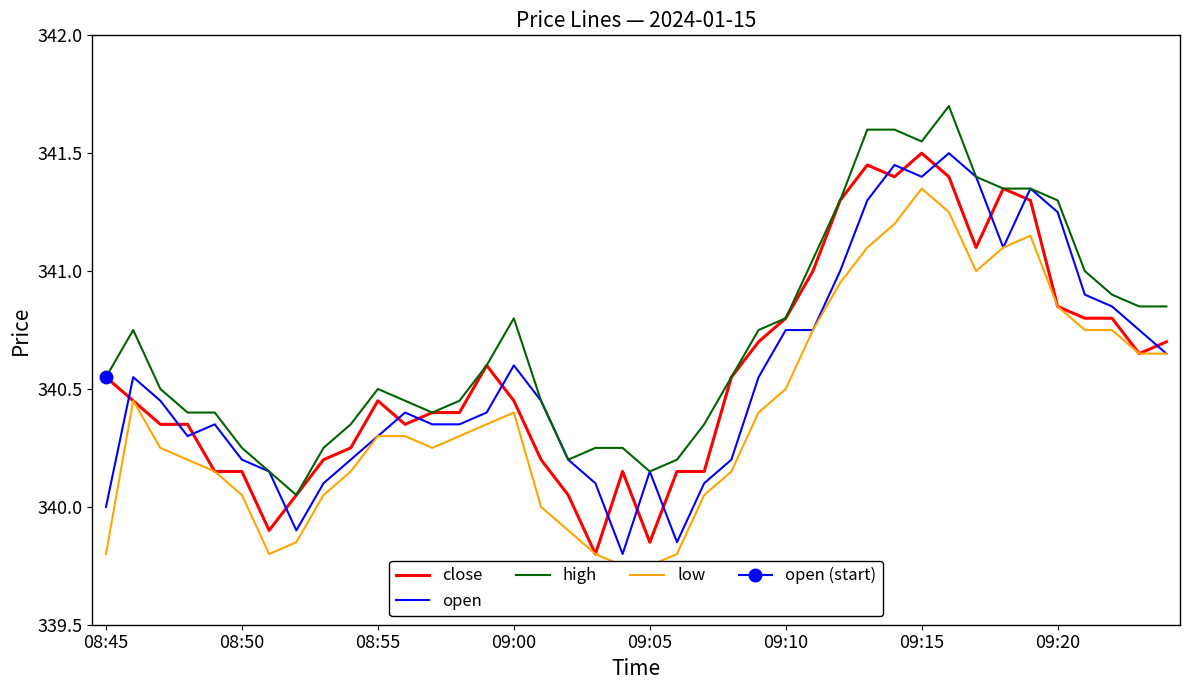

How many interior local valleys does the open series have?

6